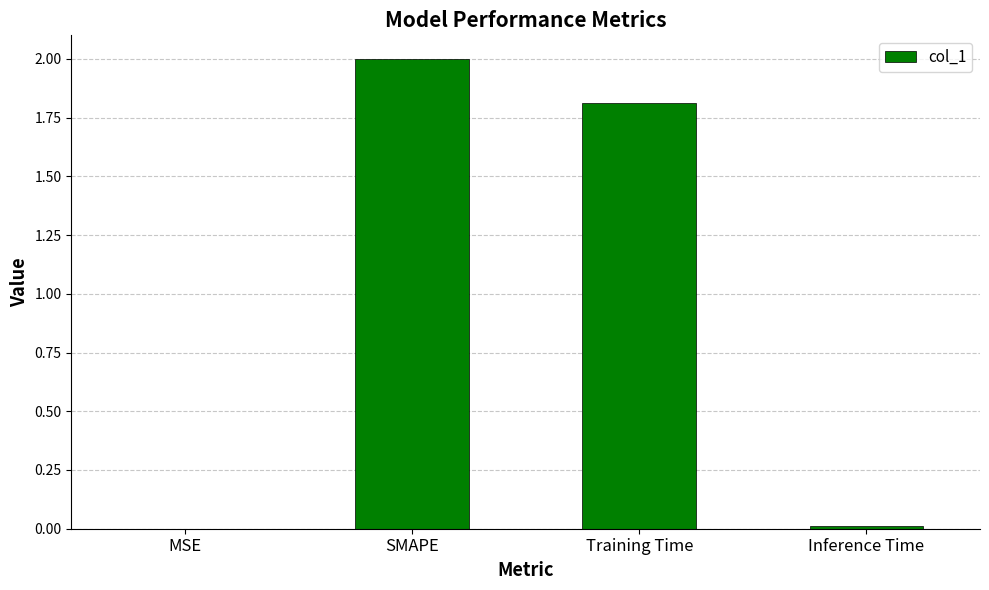

Which has a higher value, Training Time or MSE?

Training Time